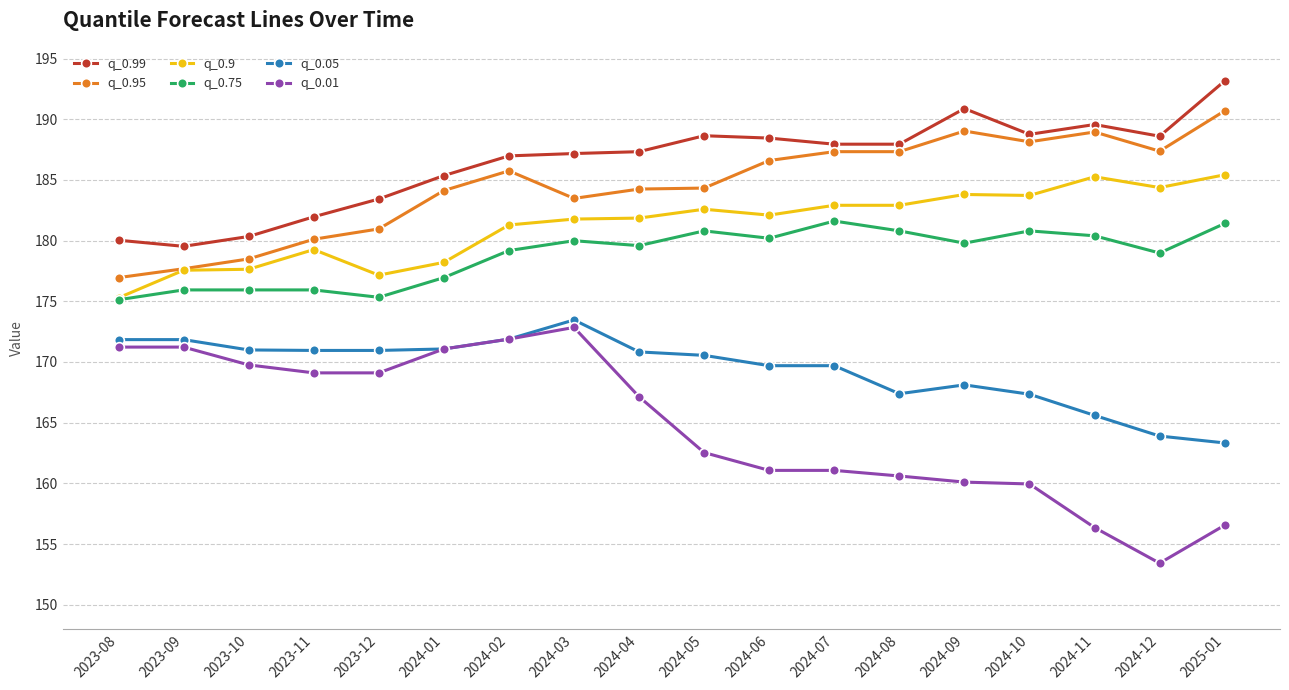

What is the total value across all series at 2024-01?

1066.8